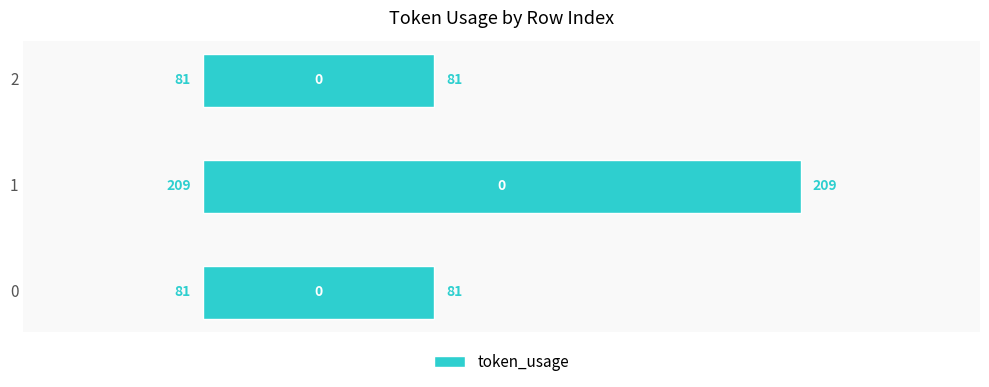

True or false: the data shows 81 at 0.

True